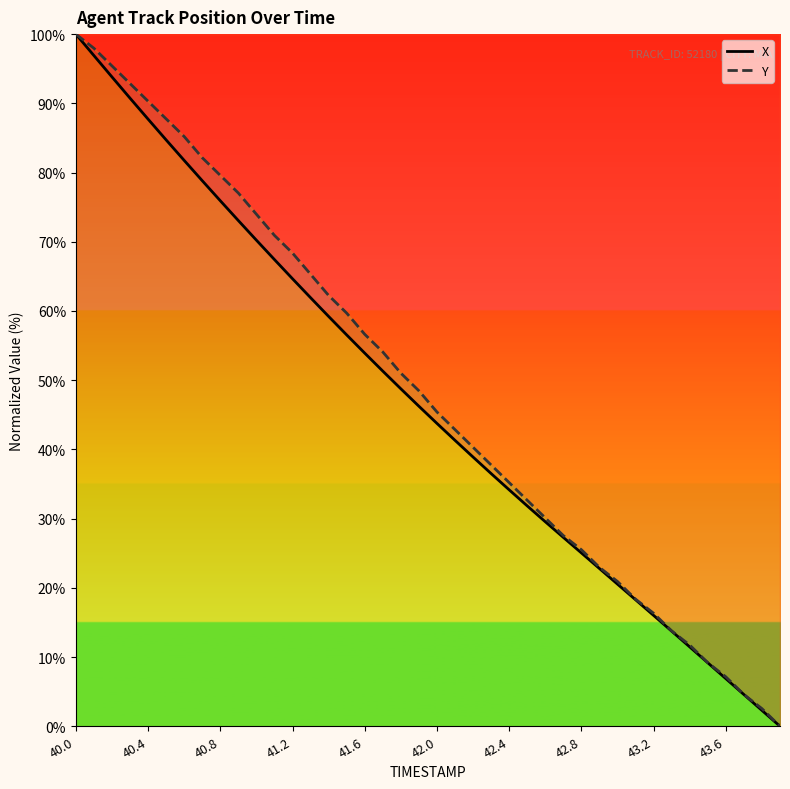

True or false: X and Y cross at least once.

False